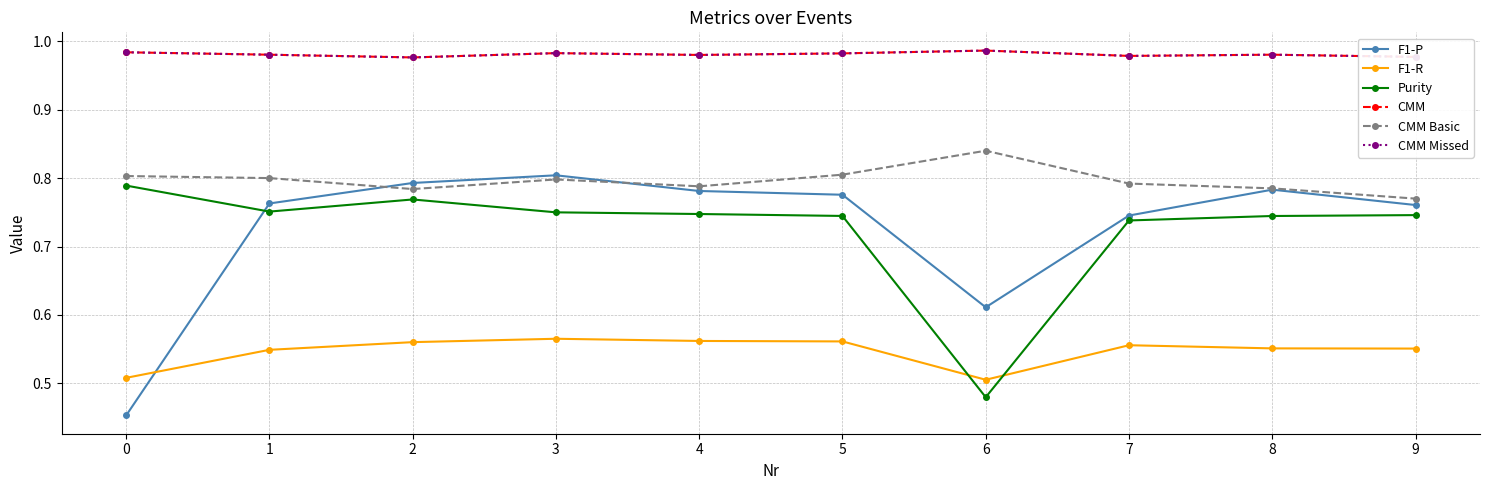

What is the value of the CMM Basic point at the 3rd from the left?

0.8